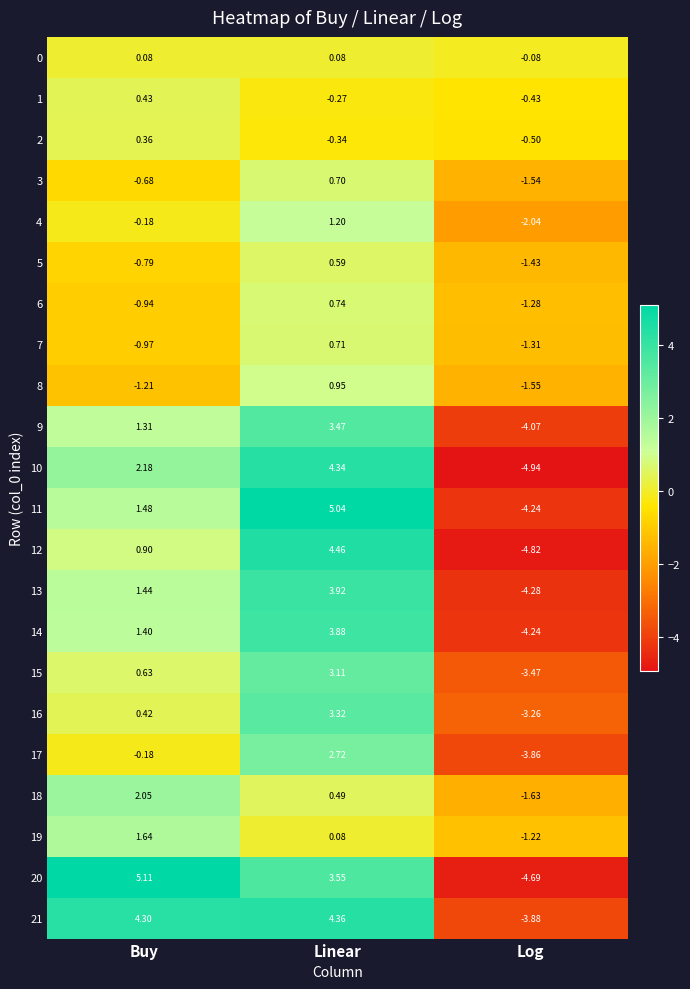

Rank the categories by 14 value from highest to lowest.

Linear, Buy, Log